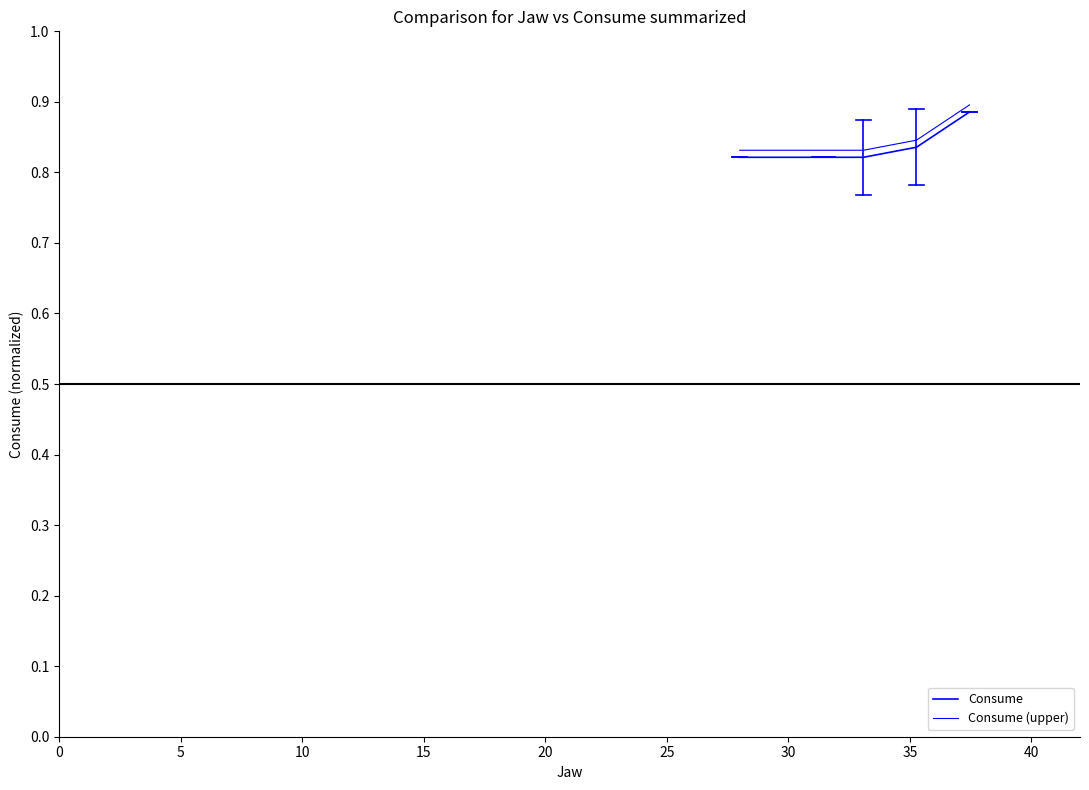

Is this an area chart (filled region under the line)?

No